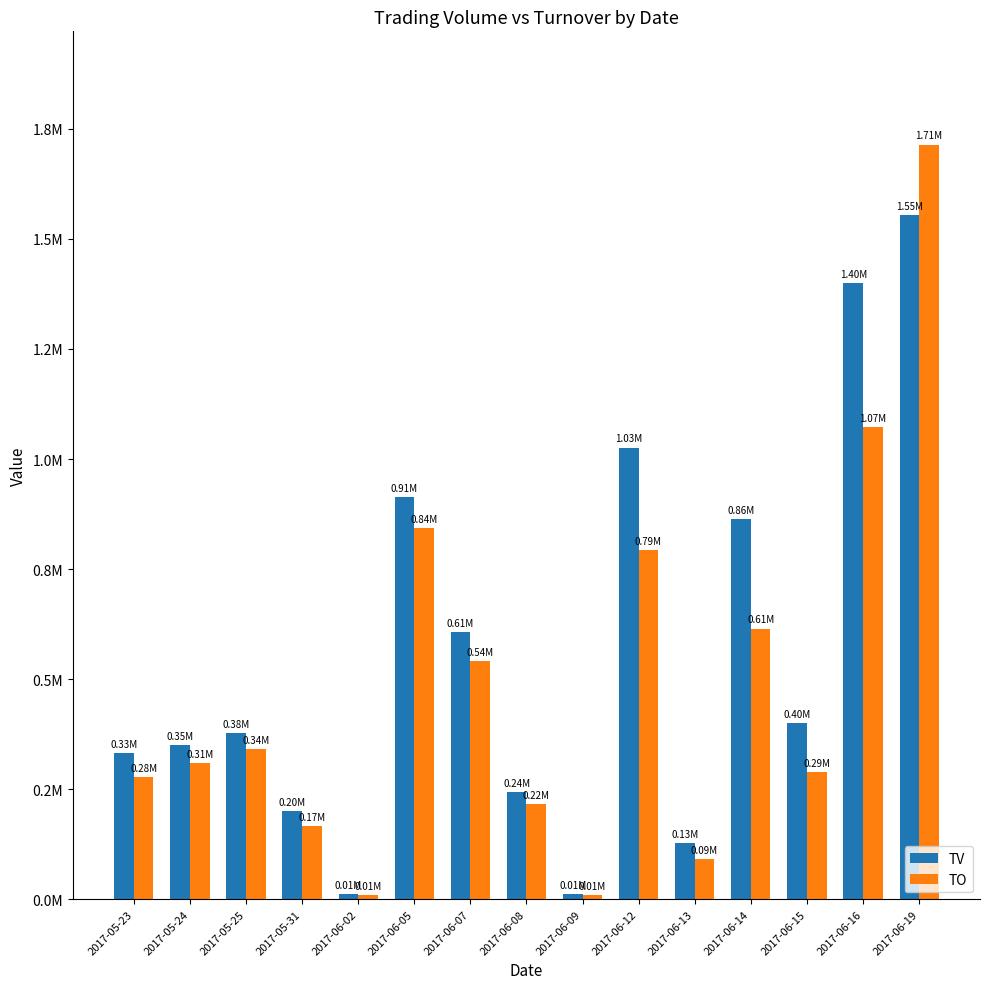

Where does the TV series first go above 377000?

2017-06-05